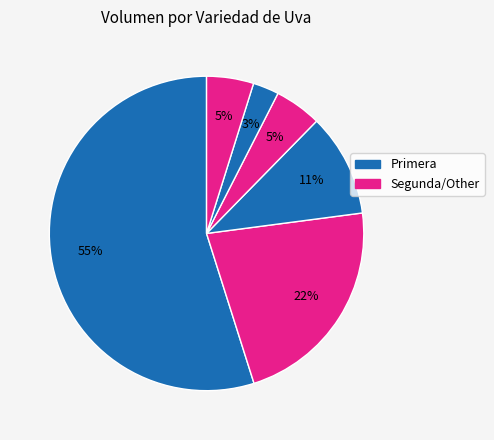

Count the number of slices in the pie.

6